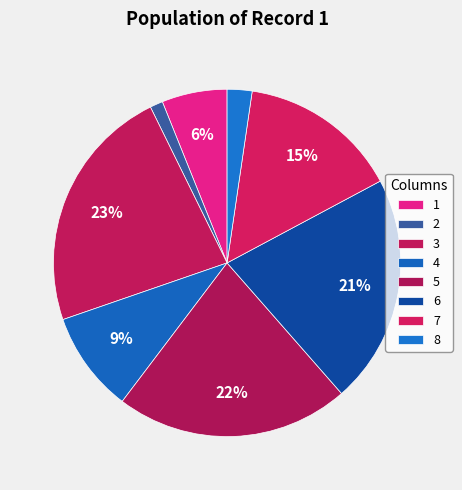

To the nearest percent, what percentage of the pie is 5?

22%